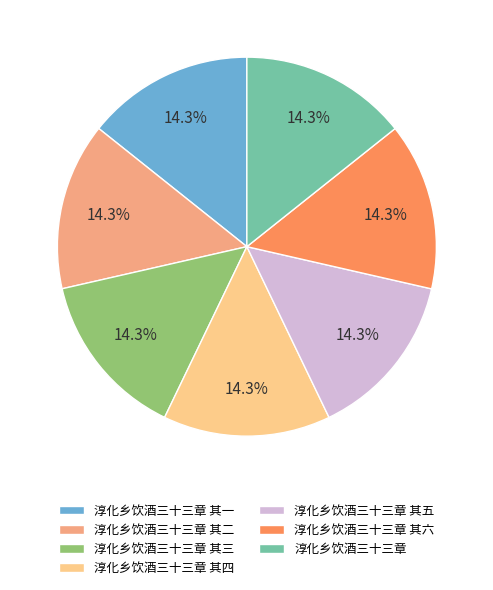

Does 淳化乡饮酒三十三章 其三 represent more than half of the total?

No